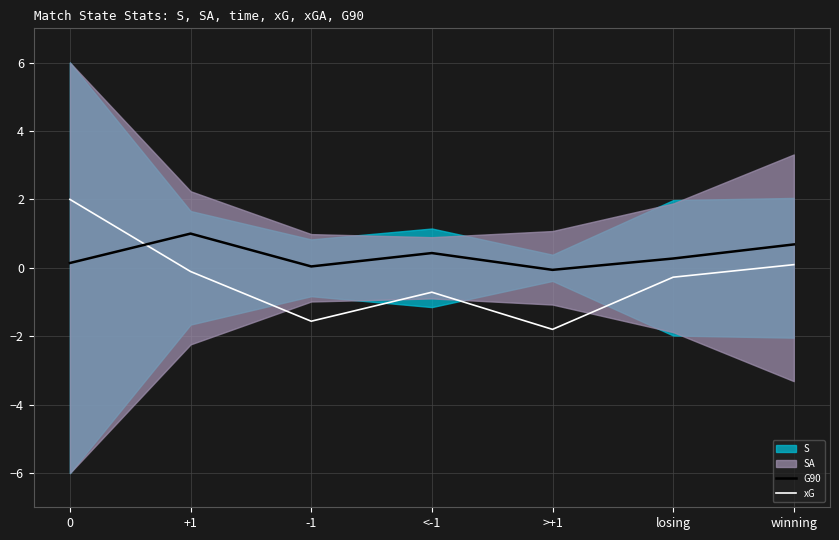

Reading left to right, extract all data points from this chart.

G90: 0=0.1	+1=1.0	-1=0.0	<-1=0.4	>+1=-0.1	losing=0.3	winning=0.7
xG: 0=2.0	+1=-0.1	-1=-1.6	<-1=-0.7	>+1=-1.8	losing=-0.3	winning=0.1